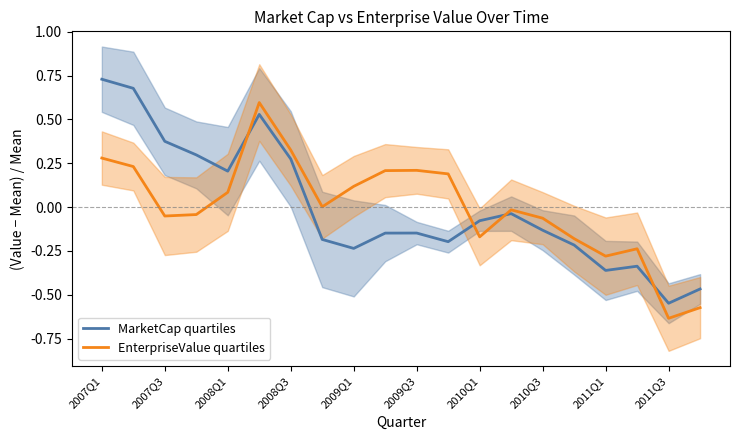

What is the difference between the maximum and minimum values in the EnterpriseValue quartiles series?

1.2